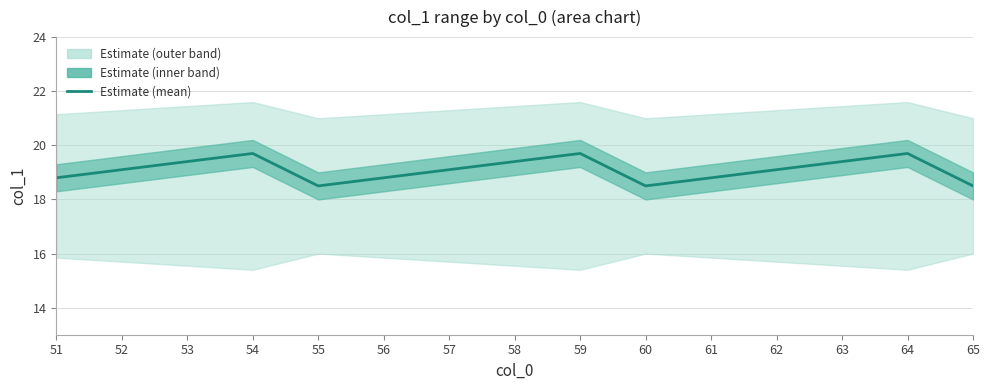

The chart shows a value of 19.1 at 57. True or false?

True